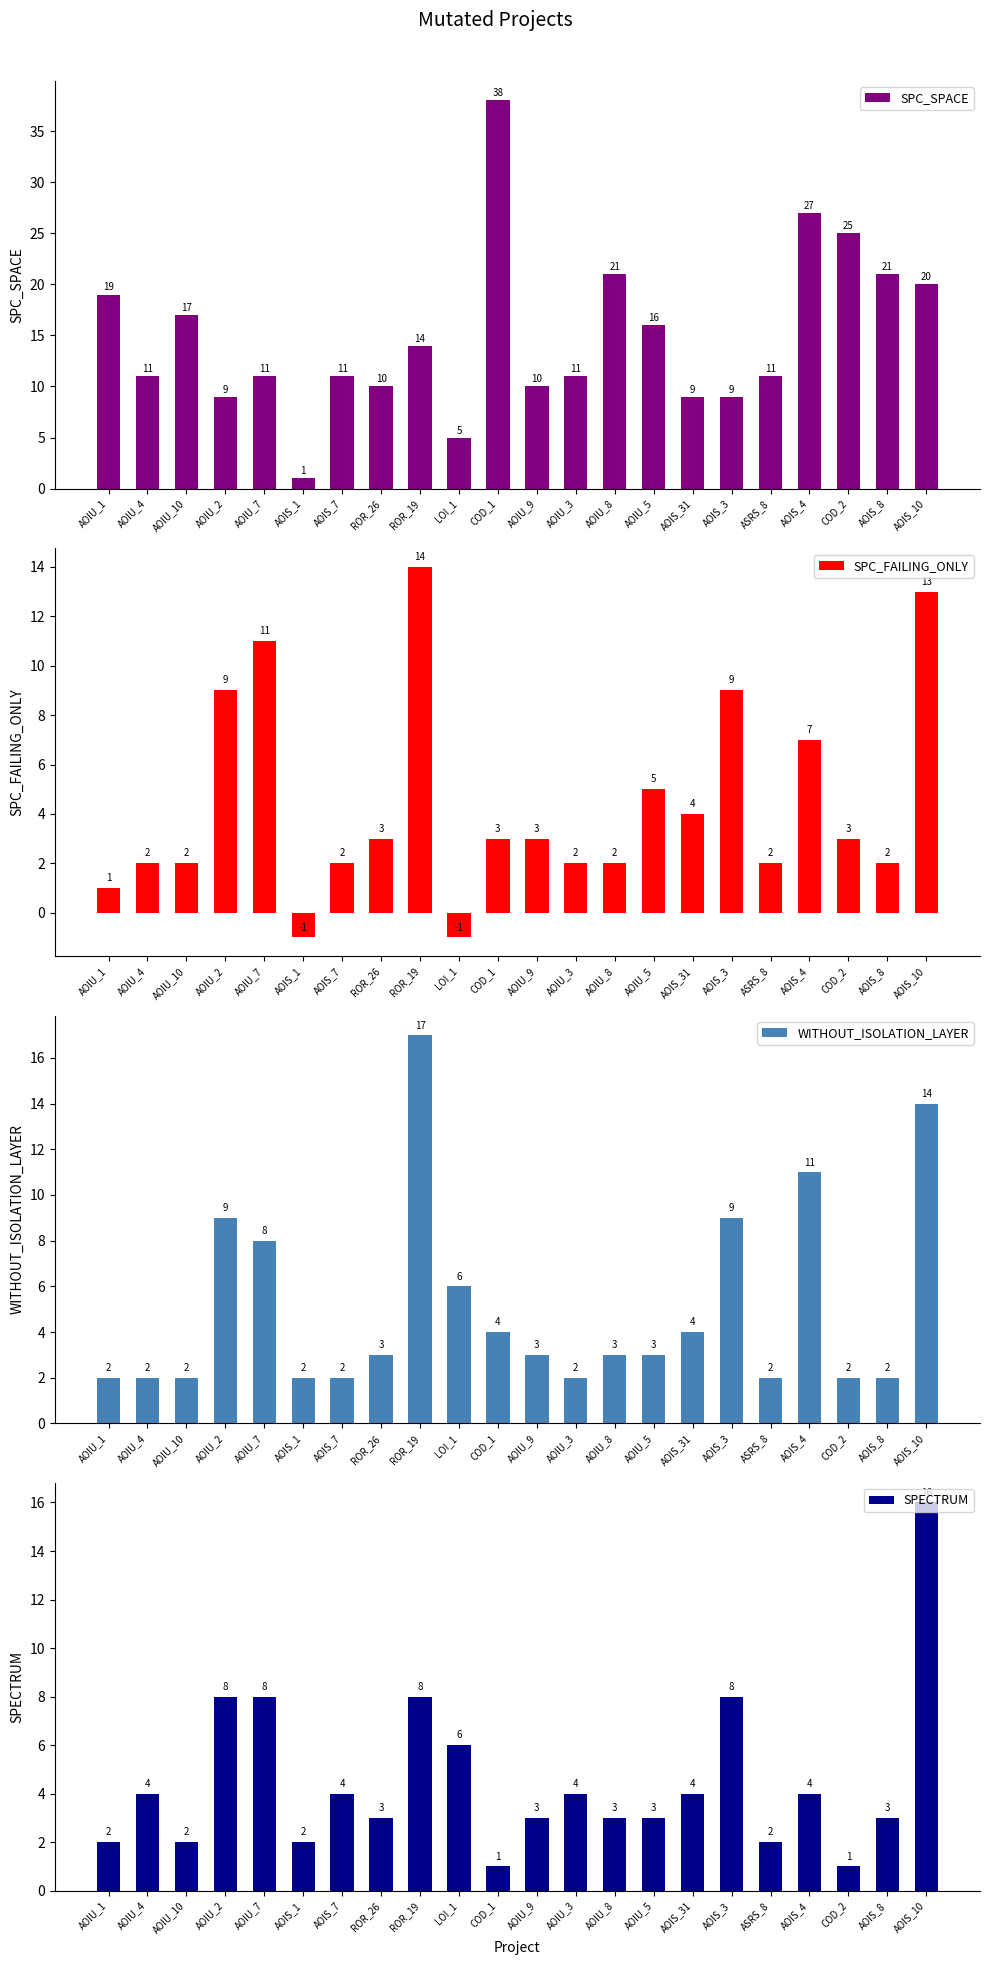

What is the total value across all series at AOIS_7?

19